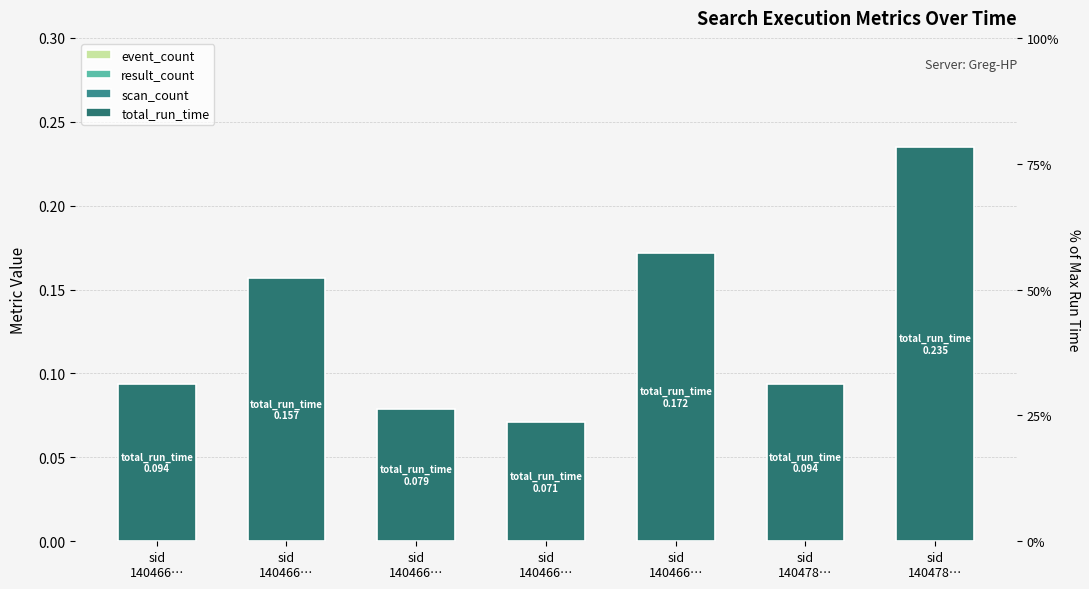

The total_run_time series shows 0.1 at sid
140478…. True or false?

True